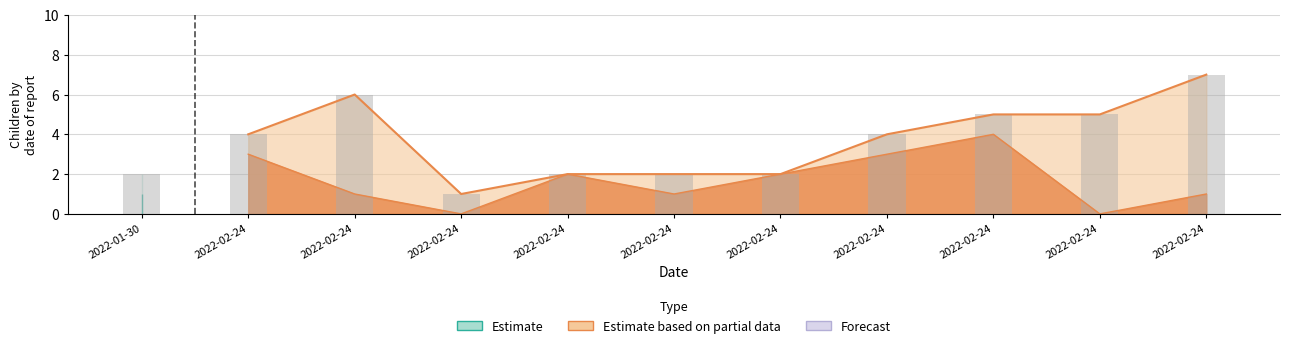

What is the difference between the maximum and minimum values in the Ninos series?

4